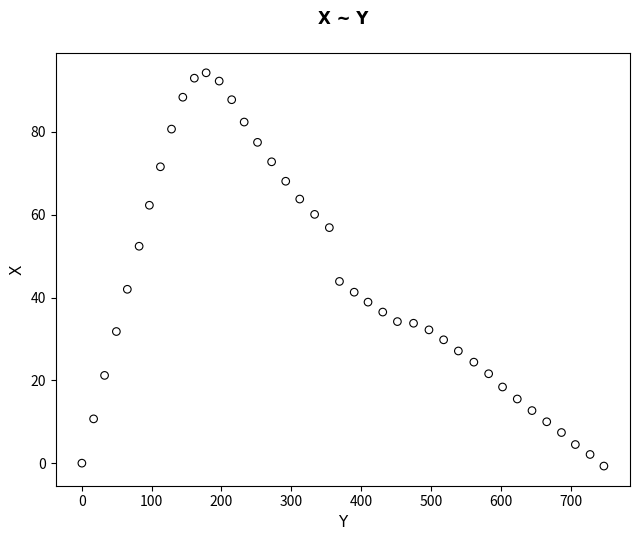

What is the range of X values (max minus min)?

747.8